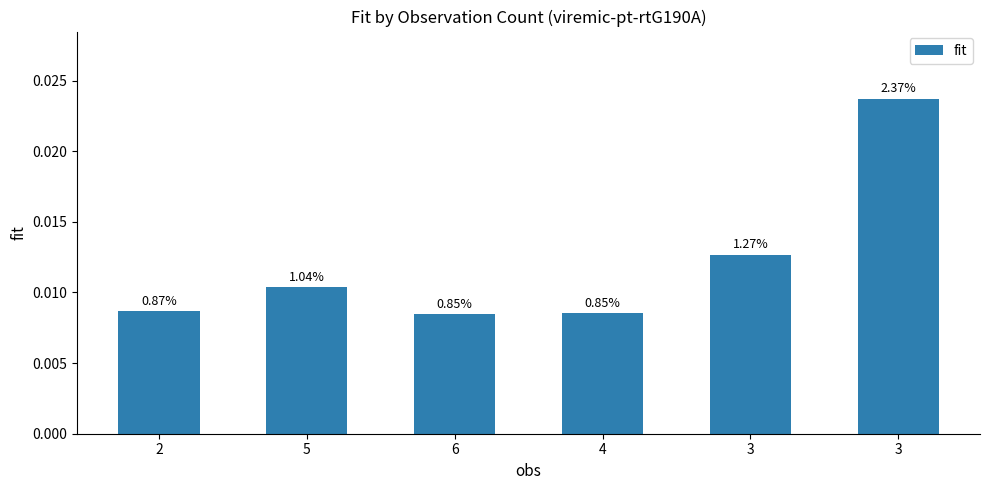

Rank the categories by value from highest to lowest.

3, 3, 5, 2, 4, 6